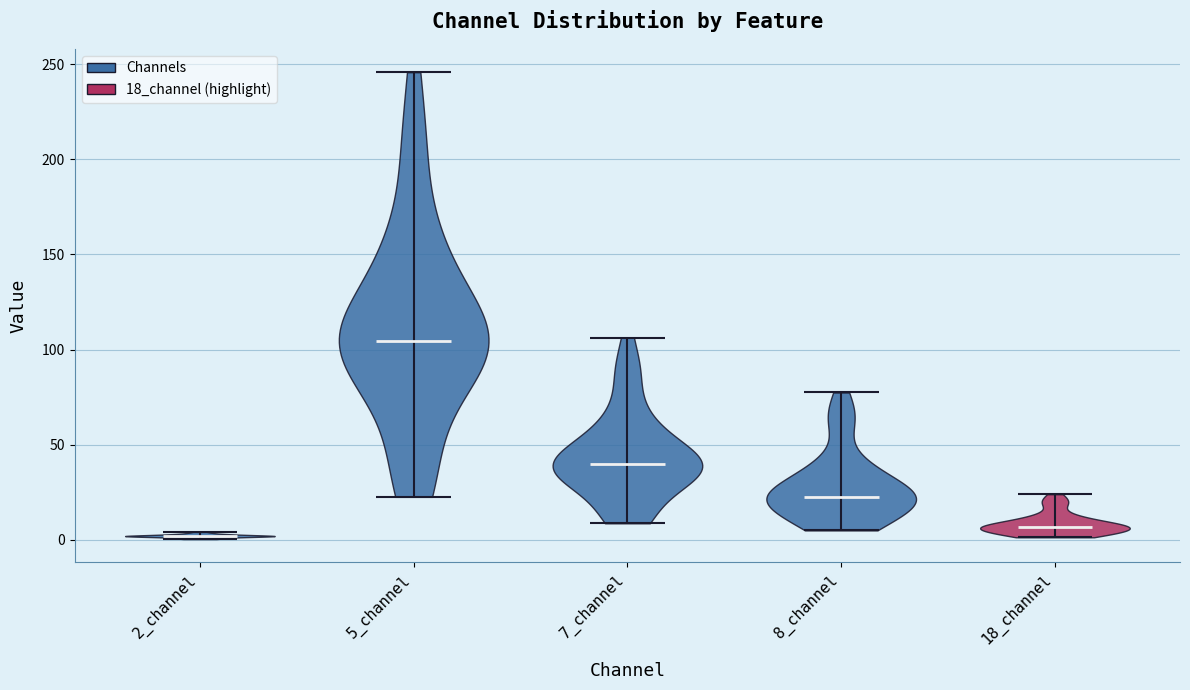

Reading left to right, read every violin against the y-axis: where its median line is, and the lowest and highest points it reaches. The values are not printed on the chart, so give them approximately, as read against the axis.

2_channel: median line 0, lowest point 0, highest point 5
5_channel: median line 105, lowest point 25, highest point 245
7_channel: median line 40, lowest point 10, highest point 105
8_channel: median line 25, lowest point 5, highest point 75
18_channel: median line 5, lowest point 0, highest point 25